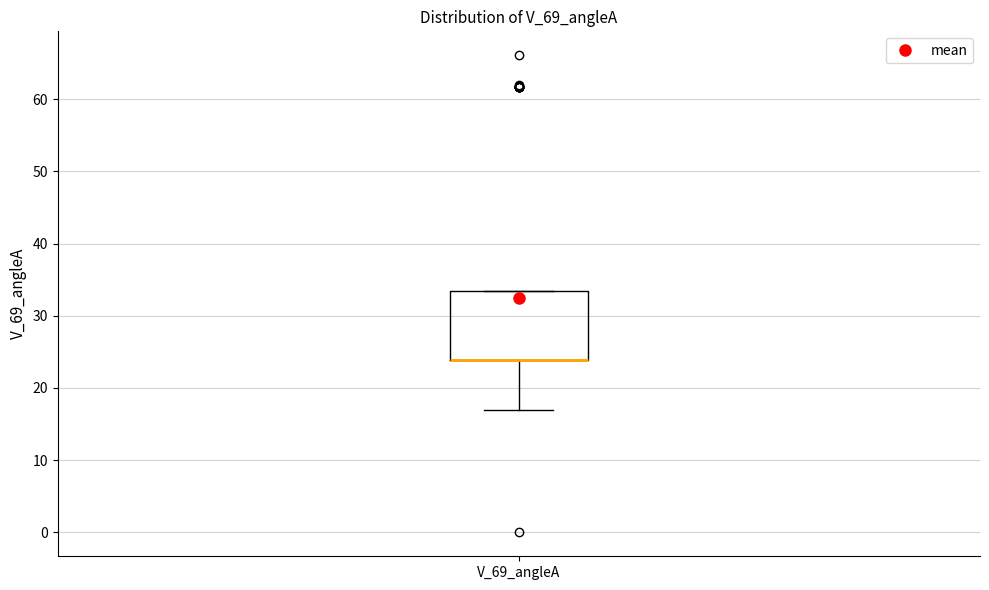

Read this box plot against the y-axis: the position of the median line, the range covered by the box, and the ends of both whiskers. The values are not printed on the chart, so give them approximately, as read against the axis.

median 24 (drawn on the box's lower edge), box 24 to 33, whiskers 17 to 33